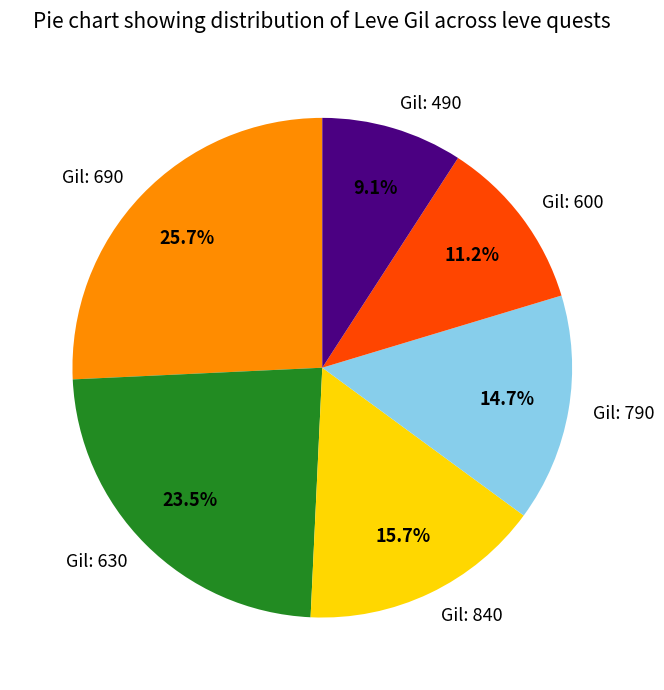

What portion of the pie excludes Gil: 690?

74.3%